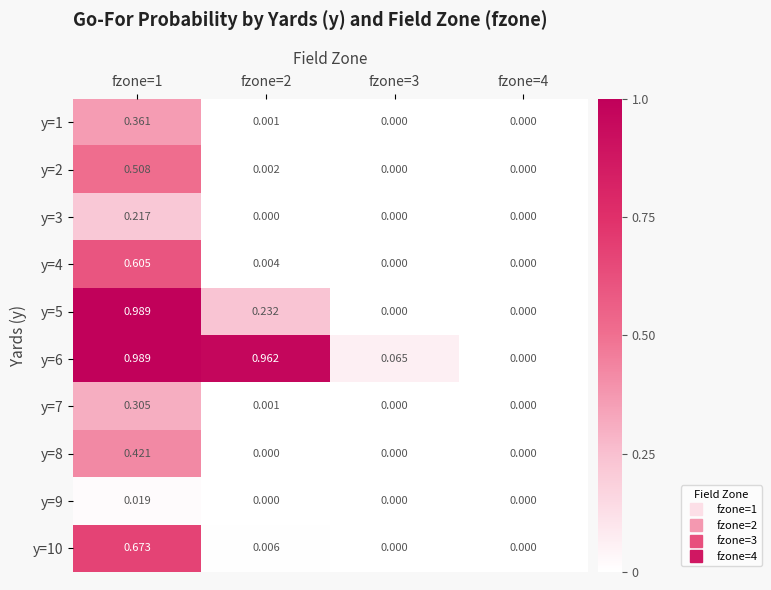

How many categories are shown in the chart?

4